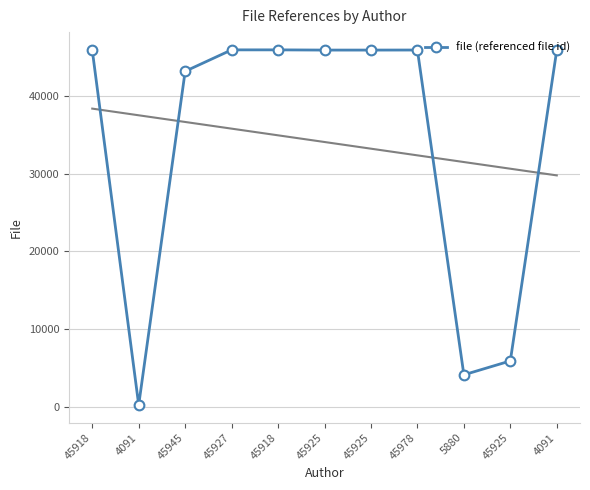

True or false: the data has more than 2 interior local peaks.

False